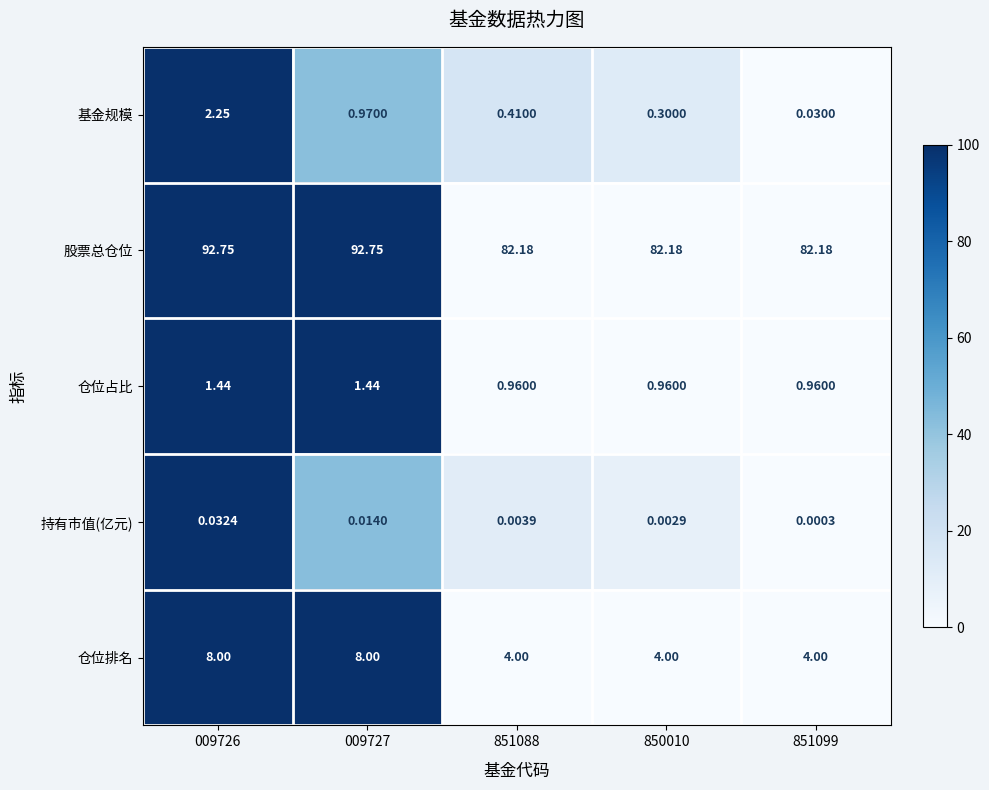

Which series changed the most between 009726 and 851099?

股票总仓位